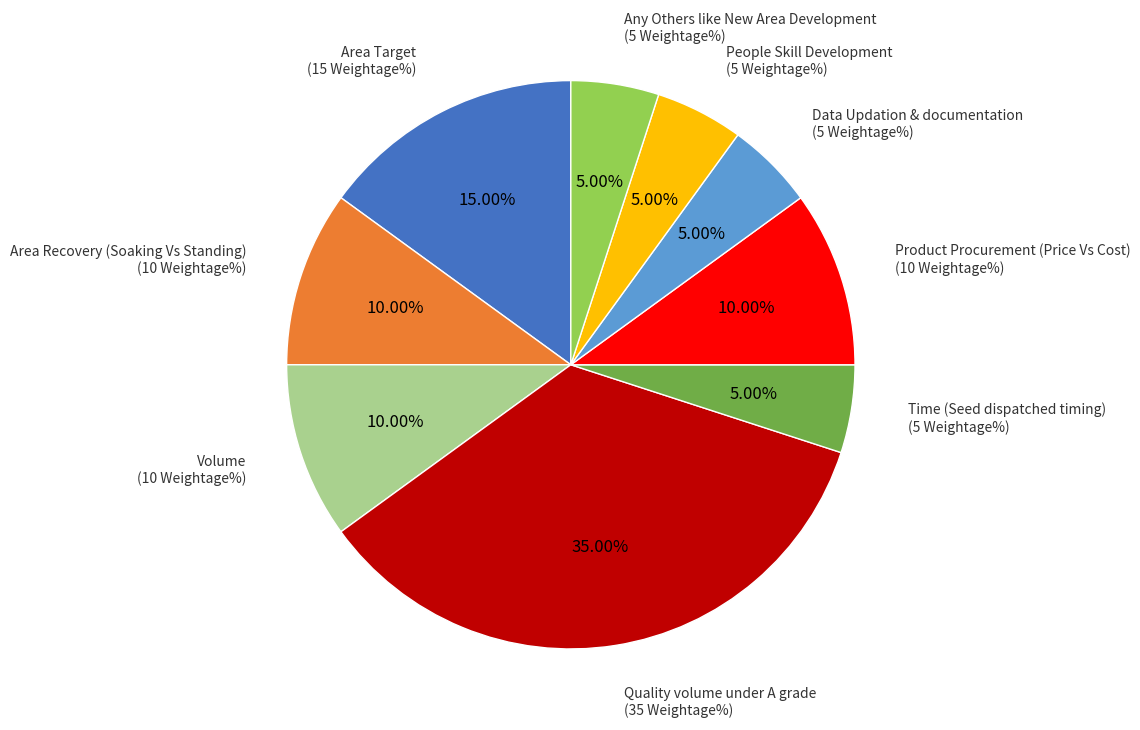

Is there a majority slice in this chart?

No